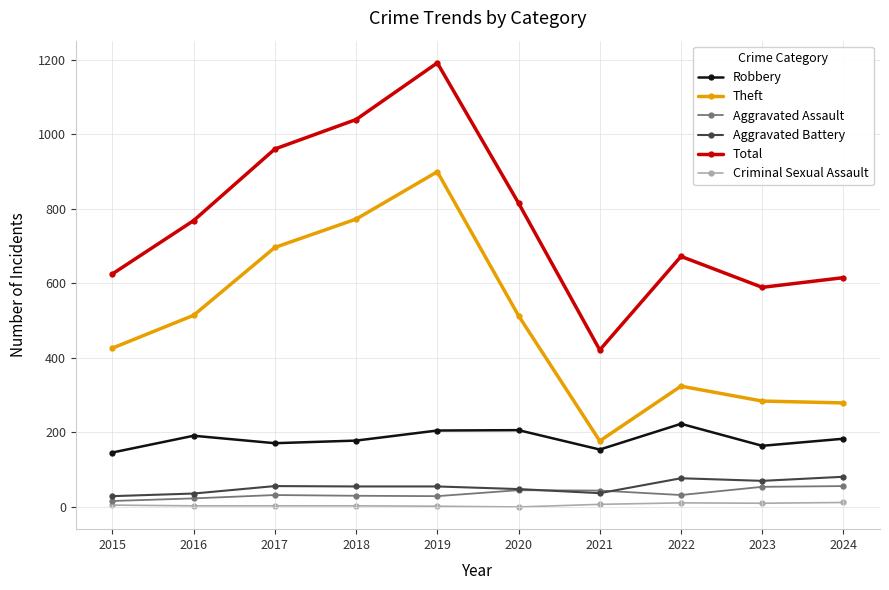

Is the value of Aggravated Battery at 2018 greater than the value of Criminal Sexual Assault at 2018?

Yes